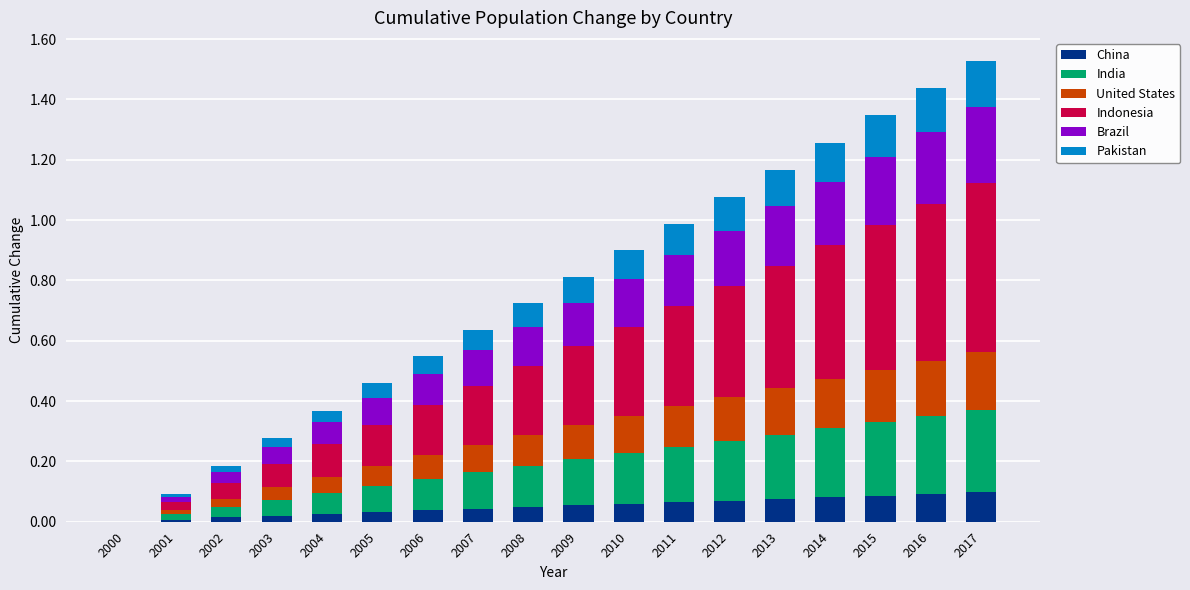

How many series are shown in this chart?

6